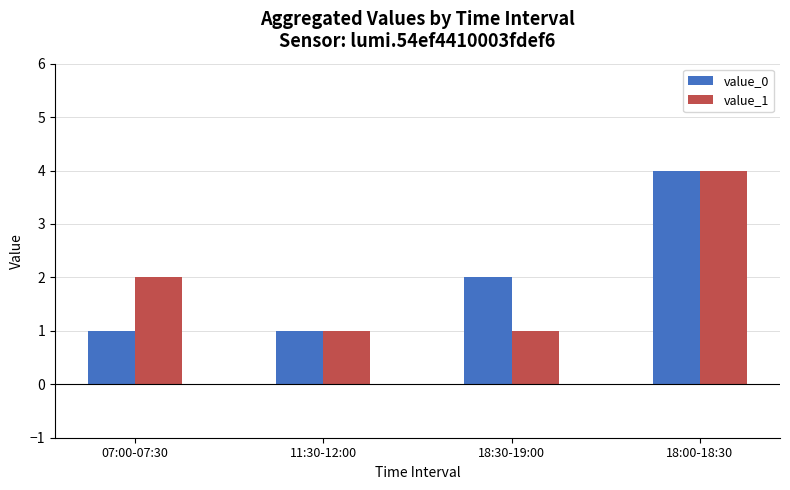

At which category is the sum across all series the highest?

18:00-18:30